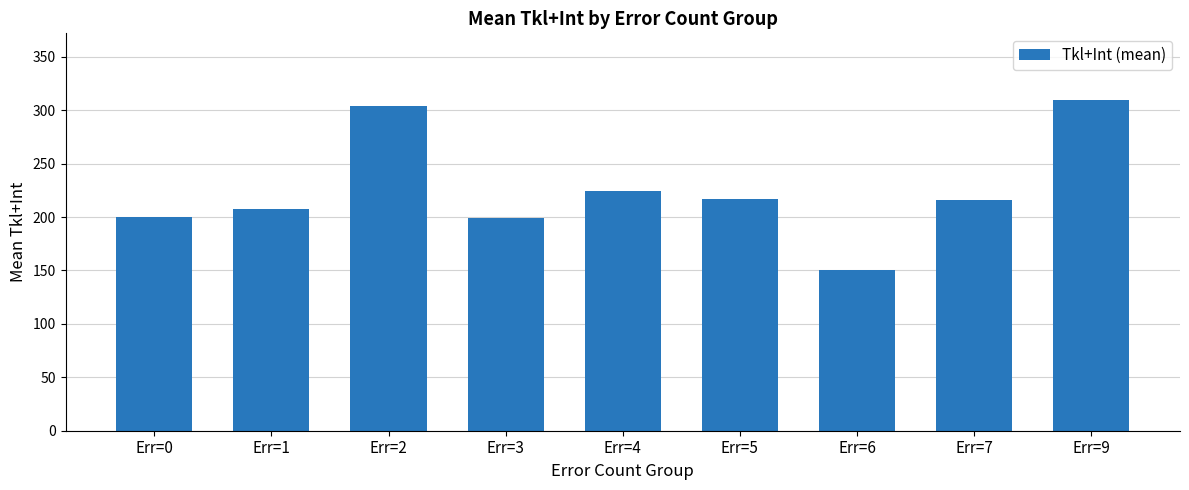

Approximately how many times larger is the value at Err=7 compared to Err=0?

1.1